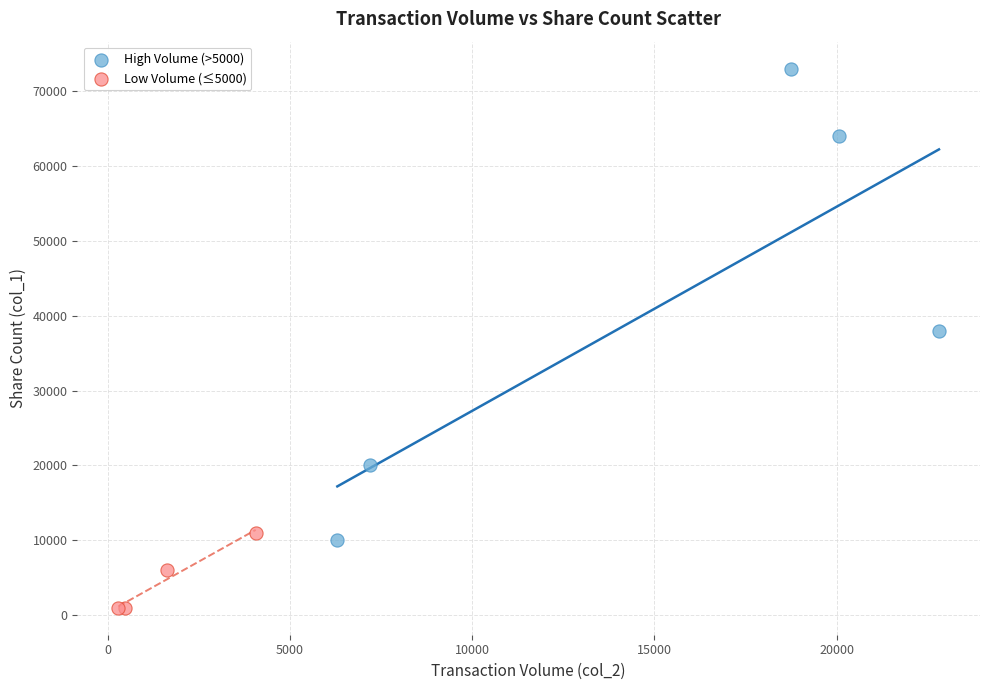

Which series has the largest Y range (max minus min)?

High Volume (>5000)